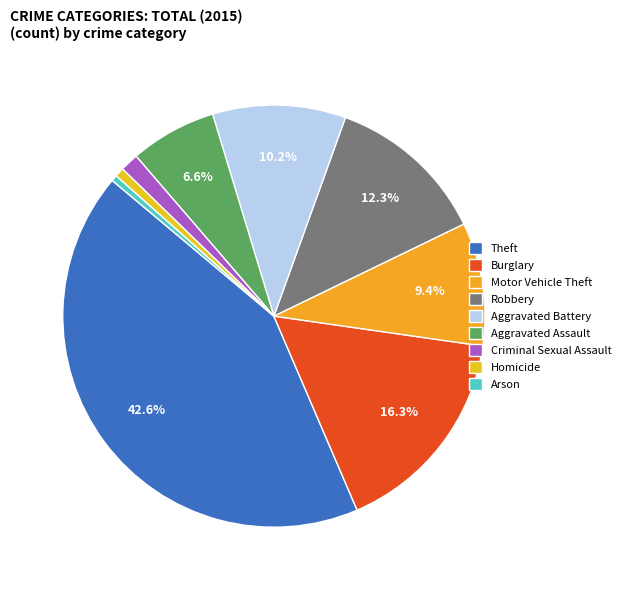

To the nearest percent, what is the combined percentage of Aggravated Battery and Criminal Sexual Assault?

12%